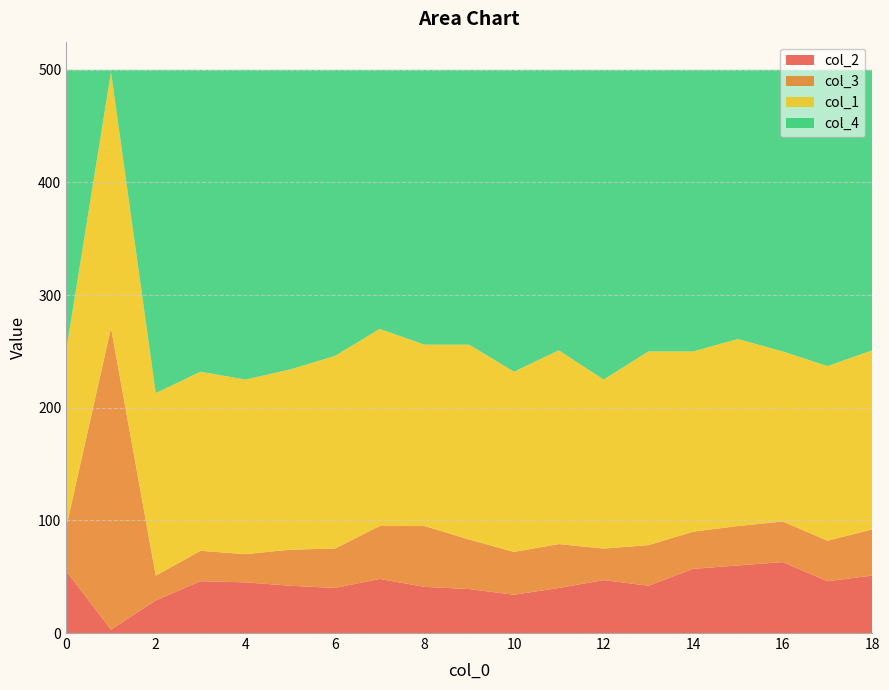

Reading right to left, extract all data points from this chart.

col_2: 18=51	17=46	16=63	15=60	14=57	13=42	12=47	11=40	10=34	9=39	8=41	7=48	6=40	5=42	4=45	3=46	2=29	1=3	0=55
col_3: 18=41	17=36	16=36	15=35	14=33	13=36	12=28	11=39	10=38	9=44	8=54	7=47	6=35	5=32	4=25	3=27	2=22	1=268	0=39
col_1: 18=159	17=155	16=151	15=166	14=160	13=172	12=150	11=172	10=160	9=173	8=161	7=175	6=171	5=160	4=155	3=159	2=162	1=227	0=157
col_4: 18=249	17=263	16=250	15=239	14=250	13=250	12=275	11=249	10=268	9=244	8=244	7=230	6=254	5=266	4=275	3=268	2=287	1=2	0=249